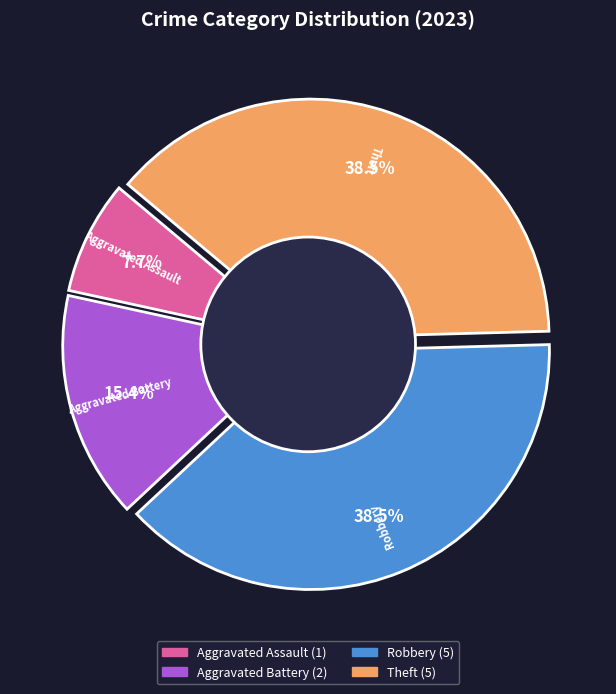

What is the total percentage of Aggravated Assault and Robbery?

46.2%